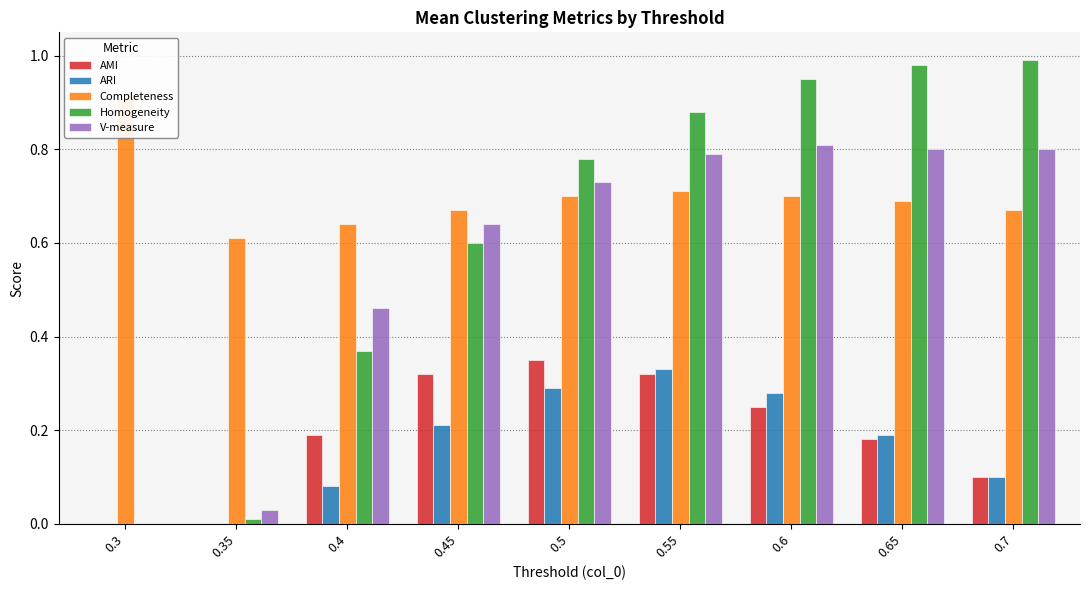

Does the chart contain any negative values?

No